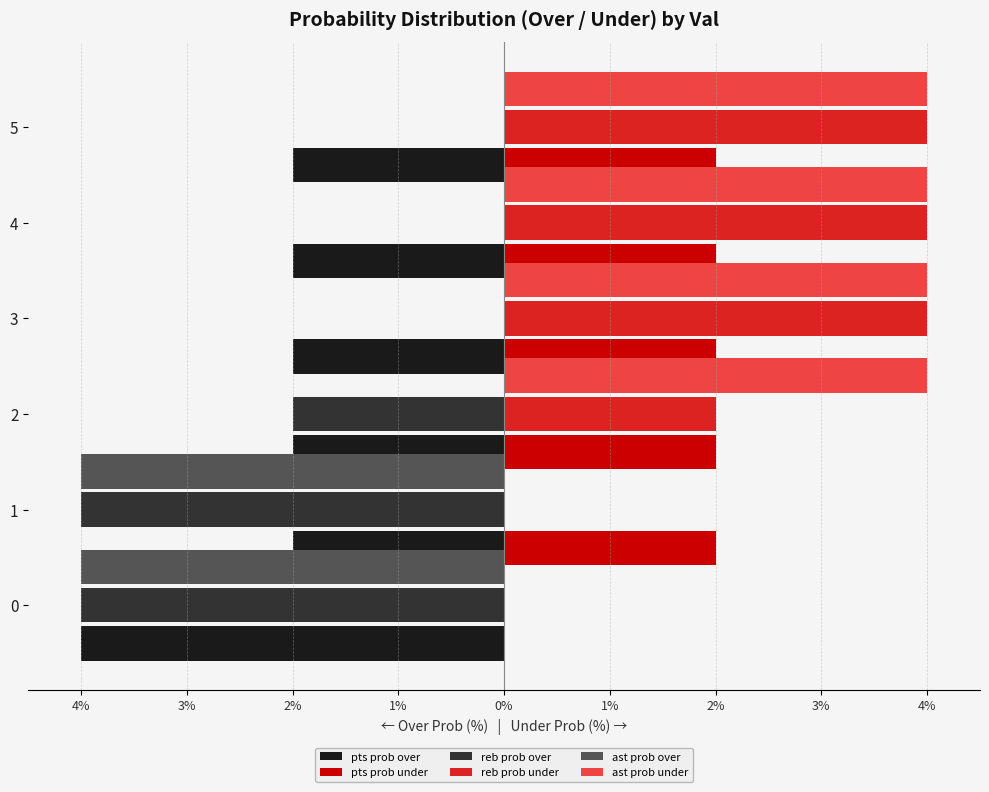

Reading left to right, transcribe all the data shown in this chart.

pts prob over: -4	-2	-2	-2	-2	-2
pts prob under: 0	2	2	2	2	2
reb prob over: -4	-4	-2	0	0	0
reb prob under: 0	0	2	4	4	4
ast prob over: -4	-4	0	0	0	0
ast prob under: 0	0	4	4	4	4